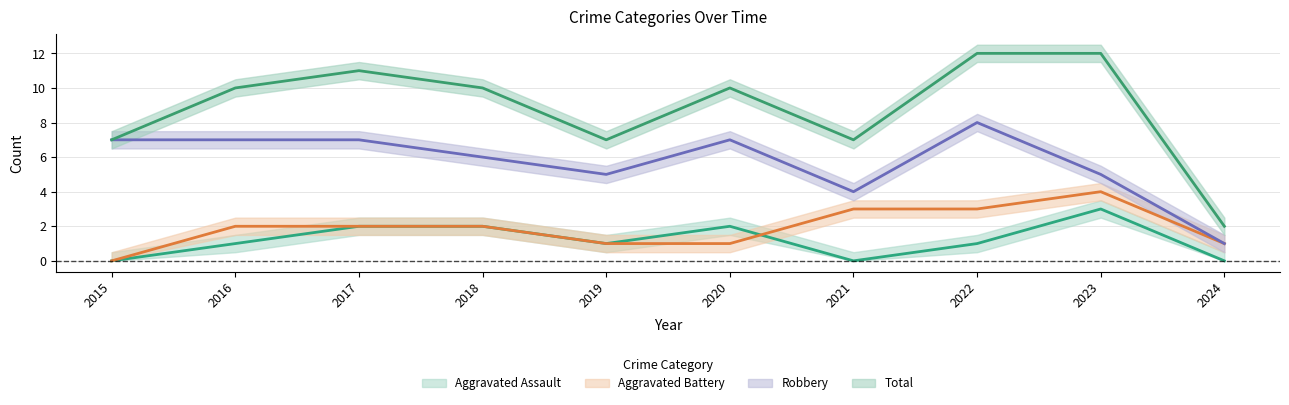

Which category has the lowest value across all series?

2015